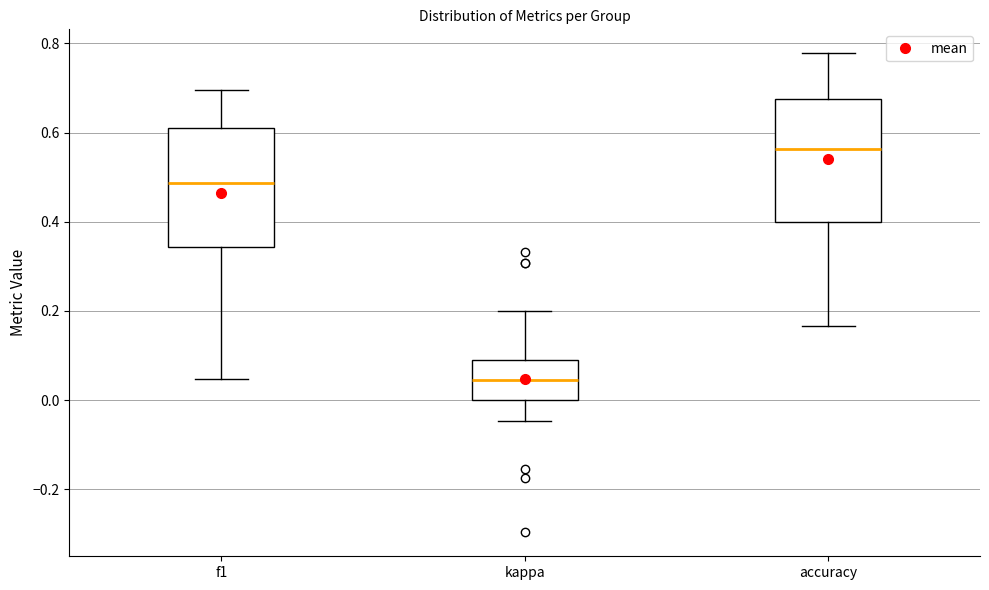

Reading left to right, read every box against the y-axis: the position of its median line, the range the box covers, and the ends of its whiskers. The values are not printed on the chart, so give them approximately, as read against the axis.

f1: median 0.48, box 0.34 to 0.62, whiskers 0.04 to 0.70
kappa: median 0.04, box 0.00 to 0.10, whiskers -0.04 to 0.20
accuracy: median 0.56, box 0.40 to 0.68, whiskers 0.16 to 0.78